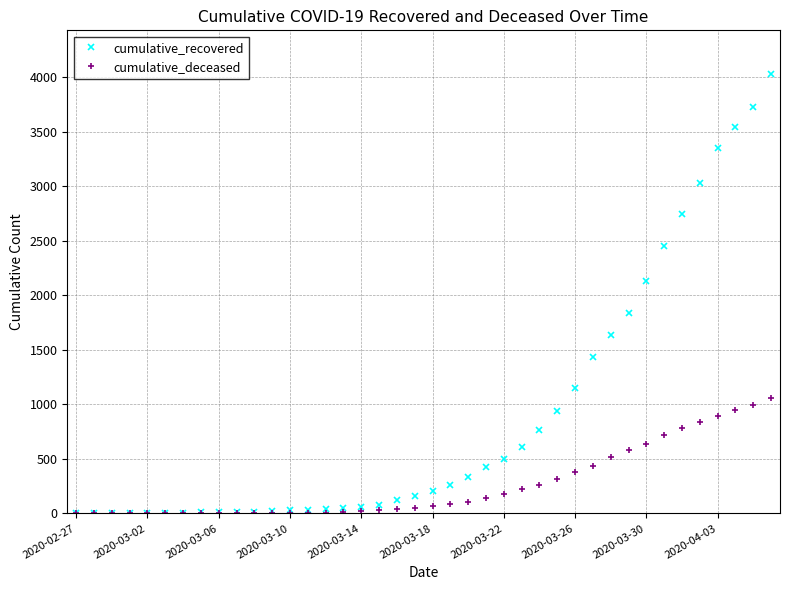

Rank the series by their maximum value, from lowest to highest.

cumulative_deceased, cumulative_recovered